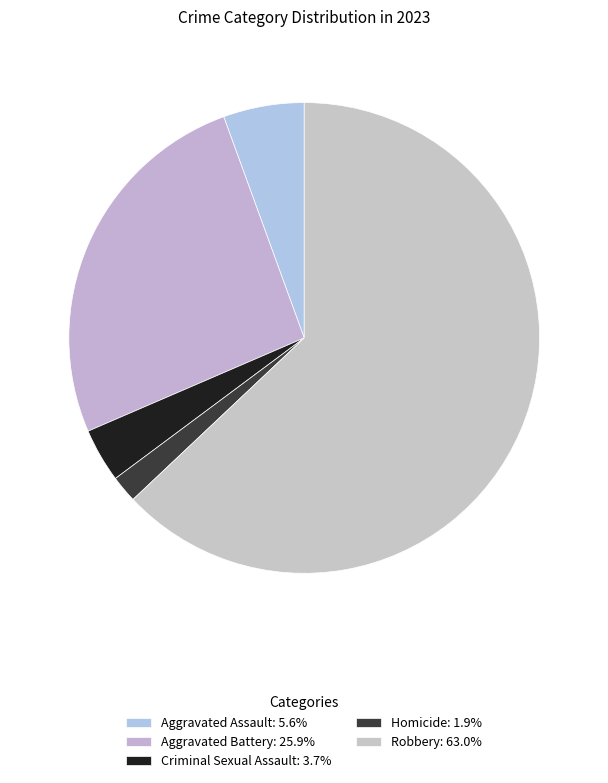

Which slice represents more than half of the pie?

Robbery